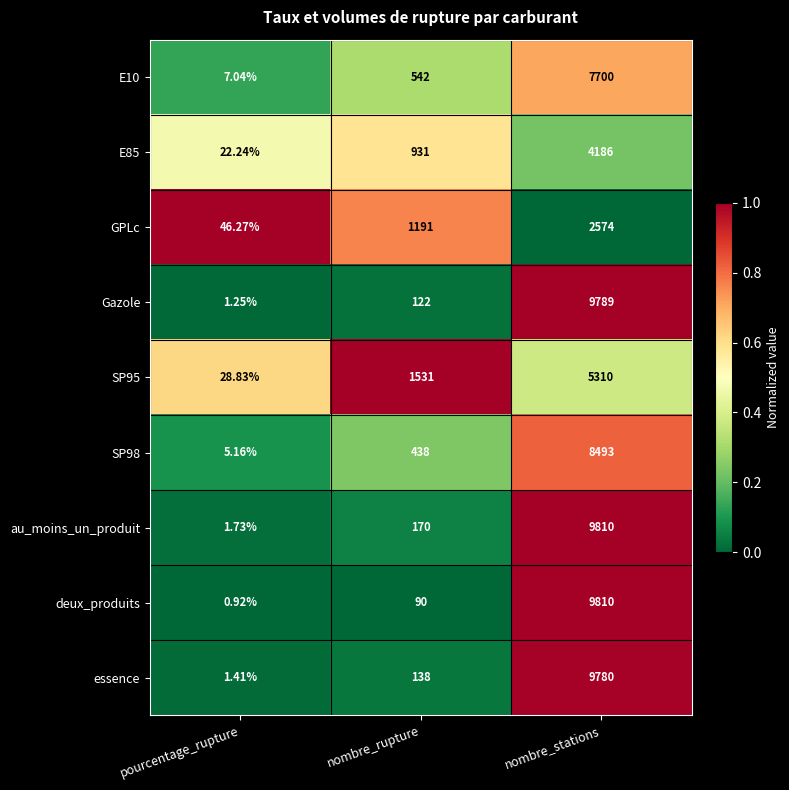

At which category is the sum across all series the highest?

nombre_stations